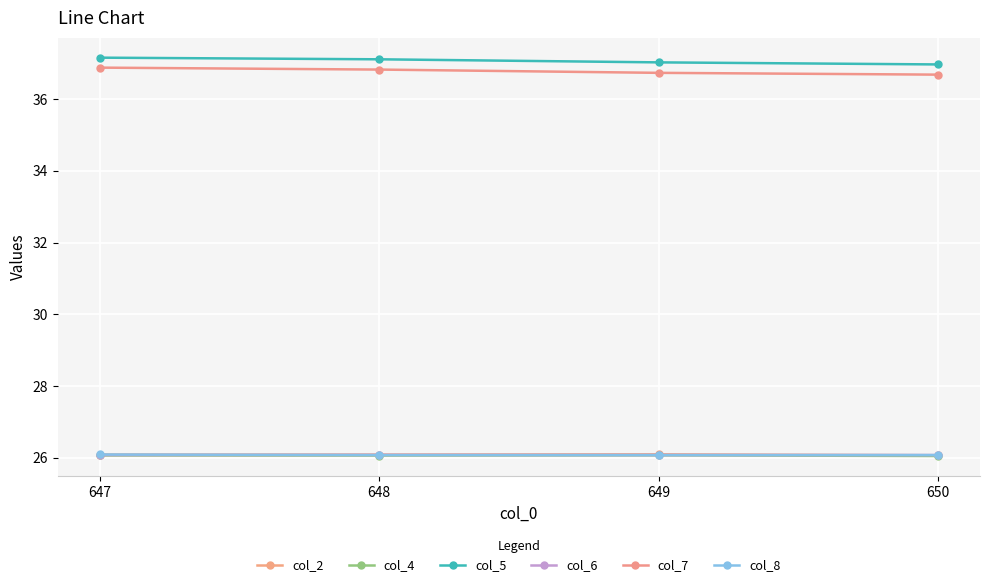

True or false: col_2 and col_8 cross at least once.

True